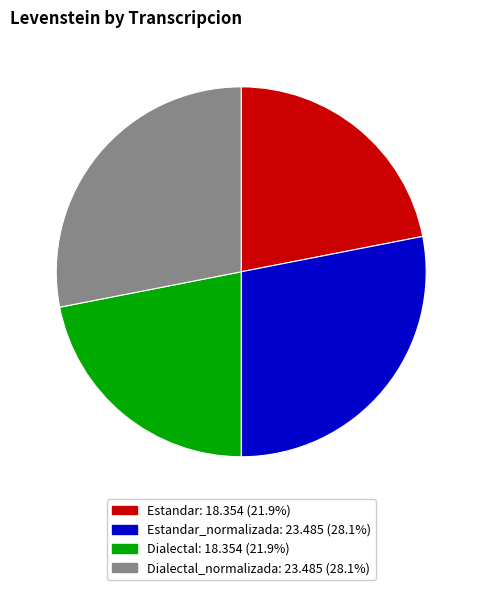

Is there any slice that represents more than half of the pie?

No